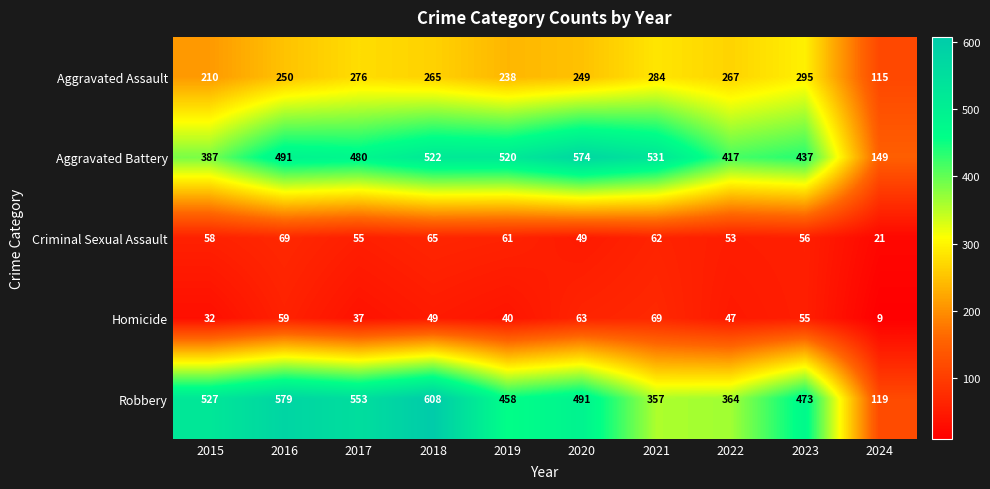

What is the minimum value shown in the chart?

9